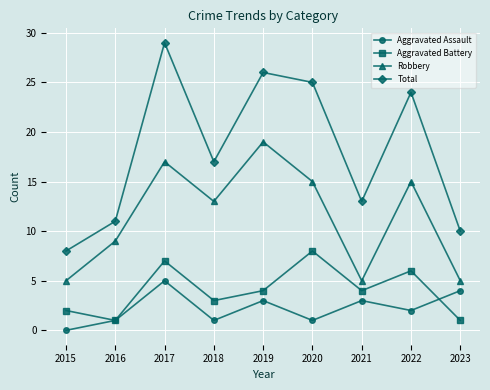

Rank the series by their maximum value, from lowest to highest.

Aggravated Assault, Aggravated Battery, Robbery, Total